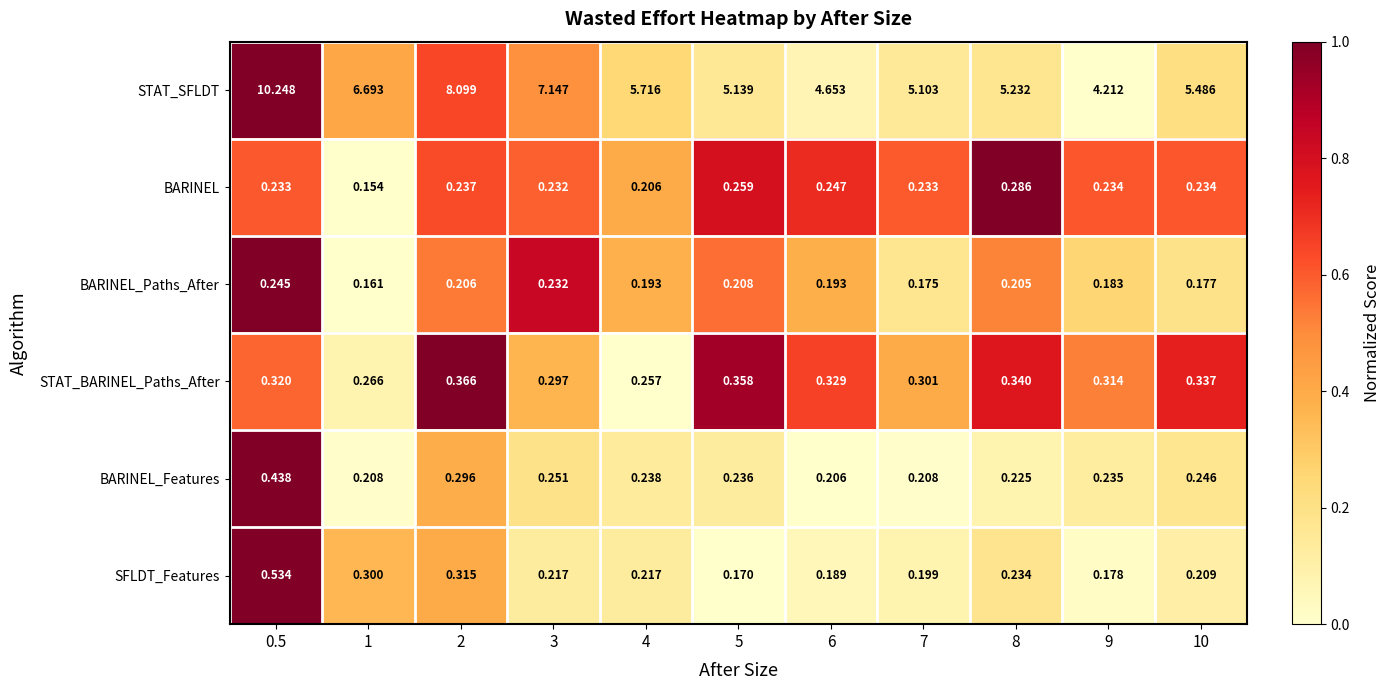

Is the value of STAT_BARINEL_Paths_After at 4 greater than the value of SFLDT_Features at 6?

Yes